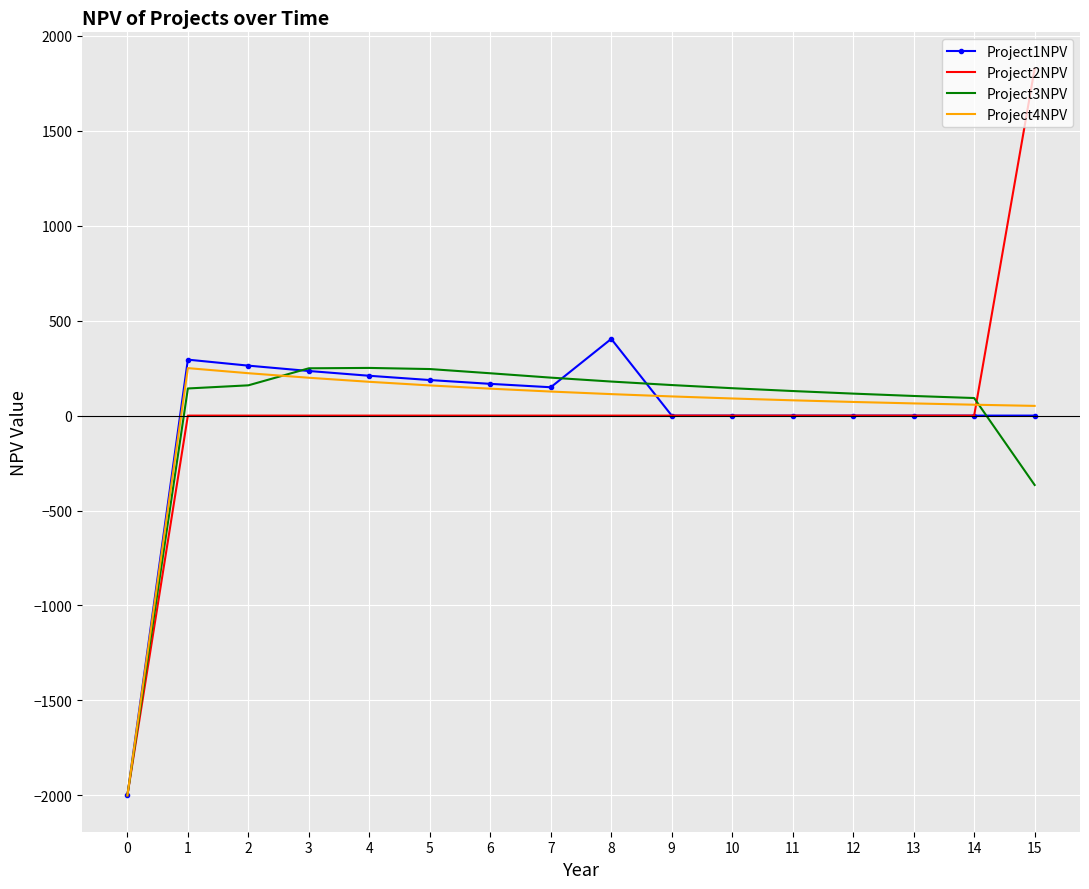

What is the maximum value for Project2NPV?

1827.0